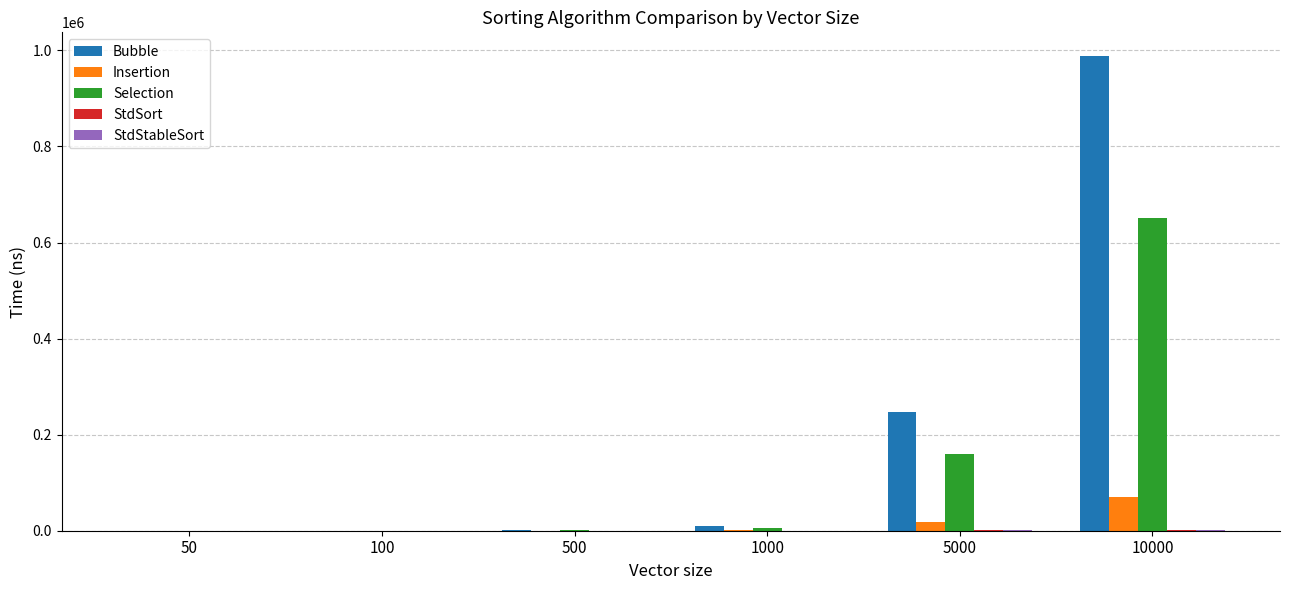

At which category is the sum across all series the highest?

10000